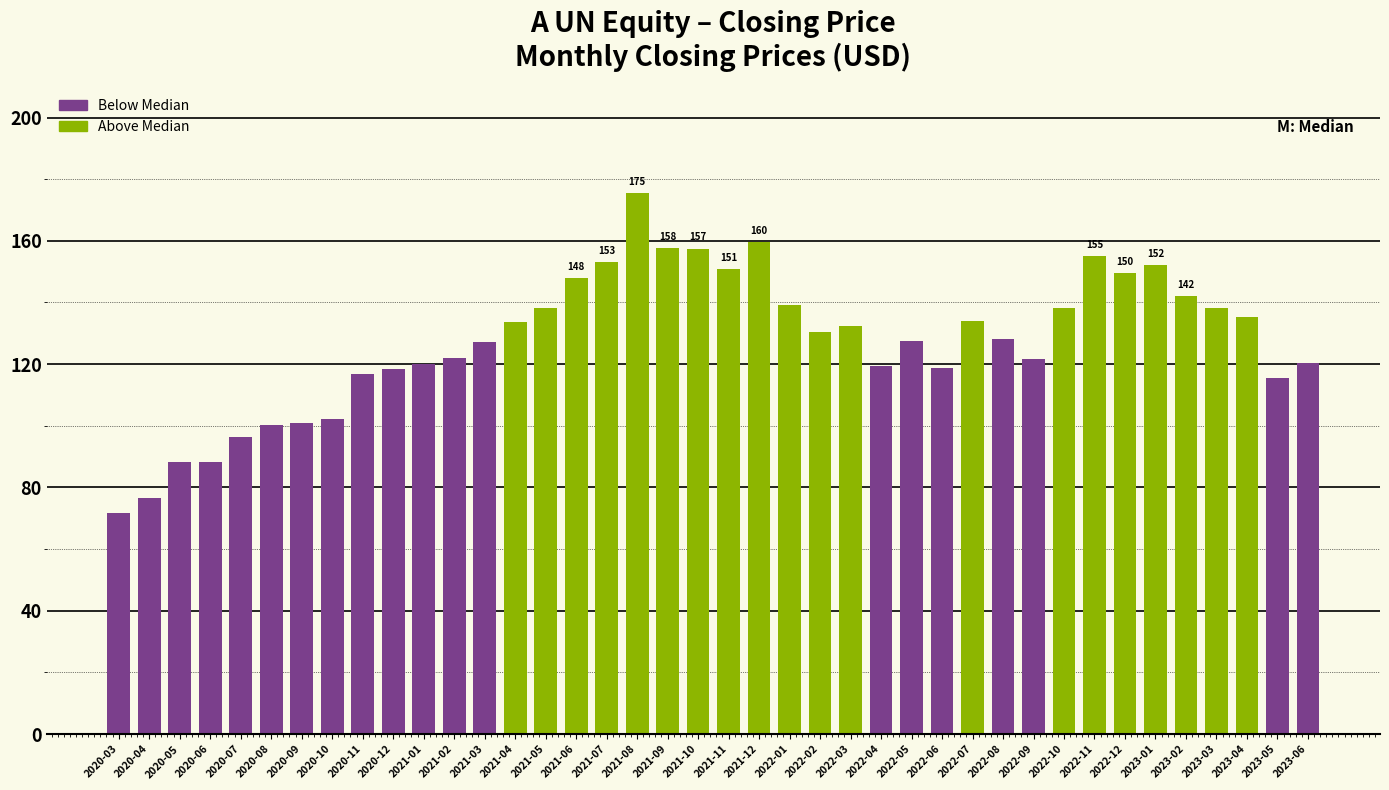

The value at 2023-04 is 135.4. True or false?

True